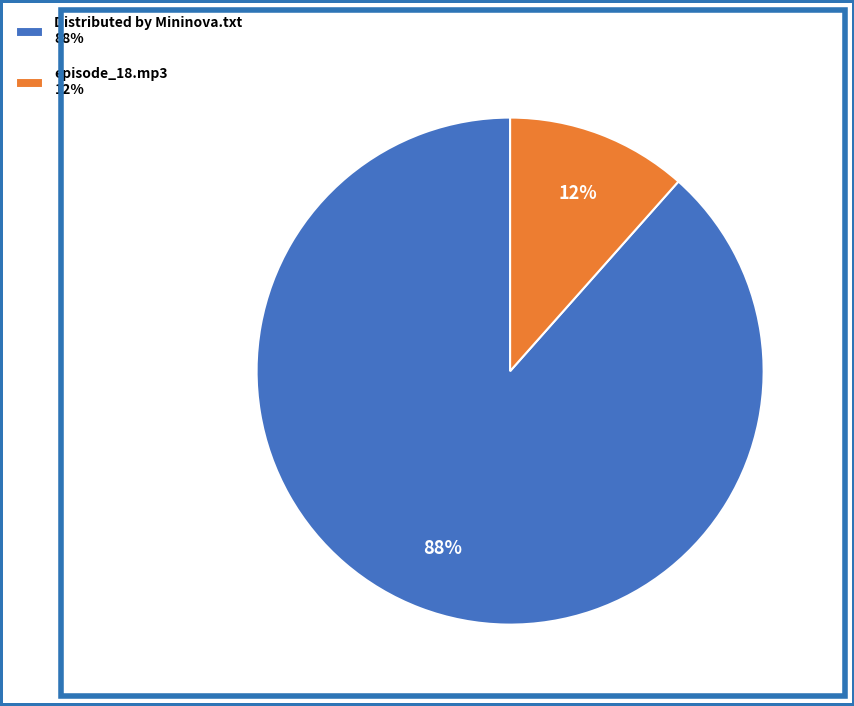

To the nearest percent, what percentage of the pie is episode_18.mp3?

12%